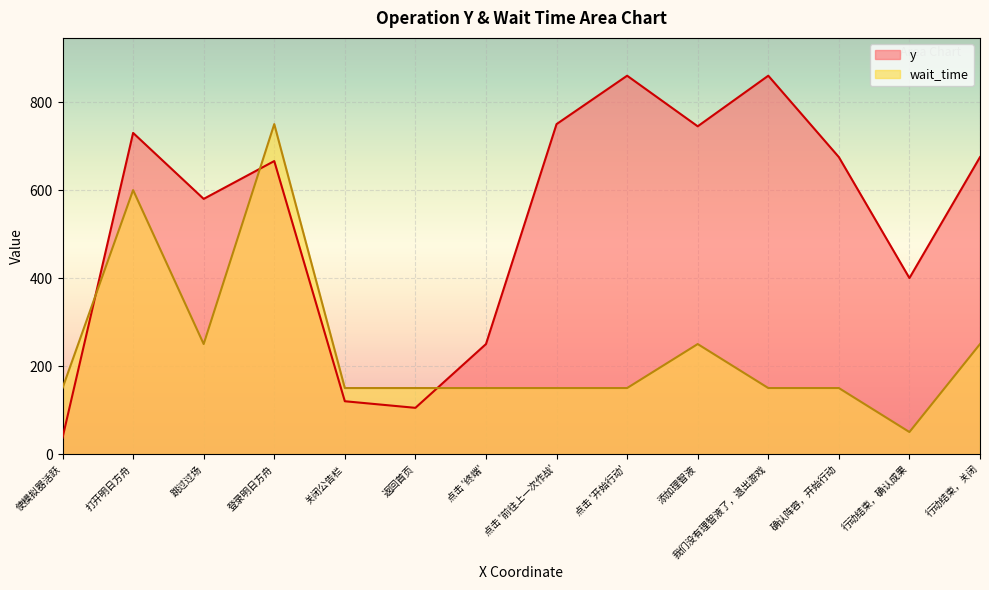

What is the sum of all y values?

7453